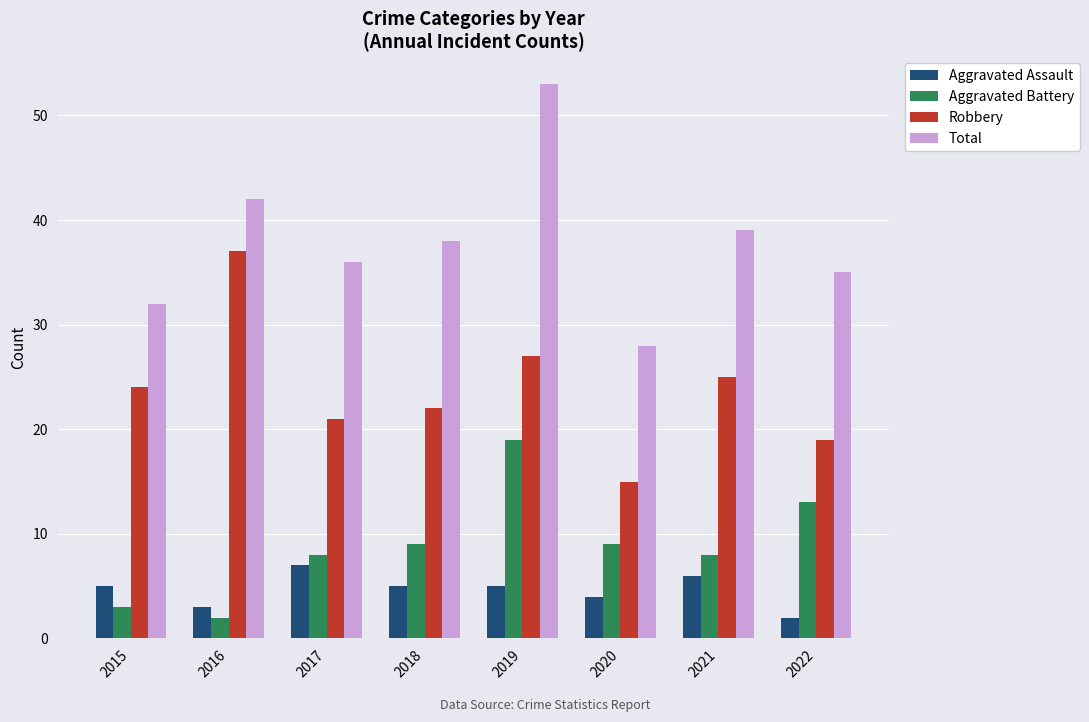

The value of Total at 2022 is 35. True or false?

True